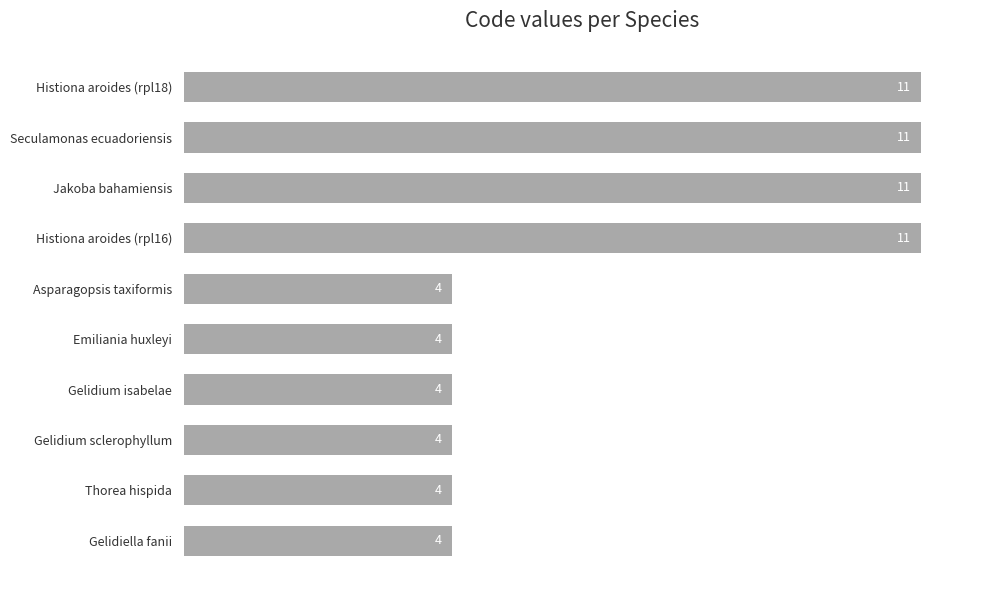

Count the values in the range 4 to 11.

10